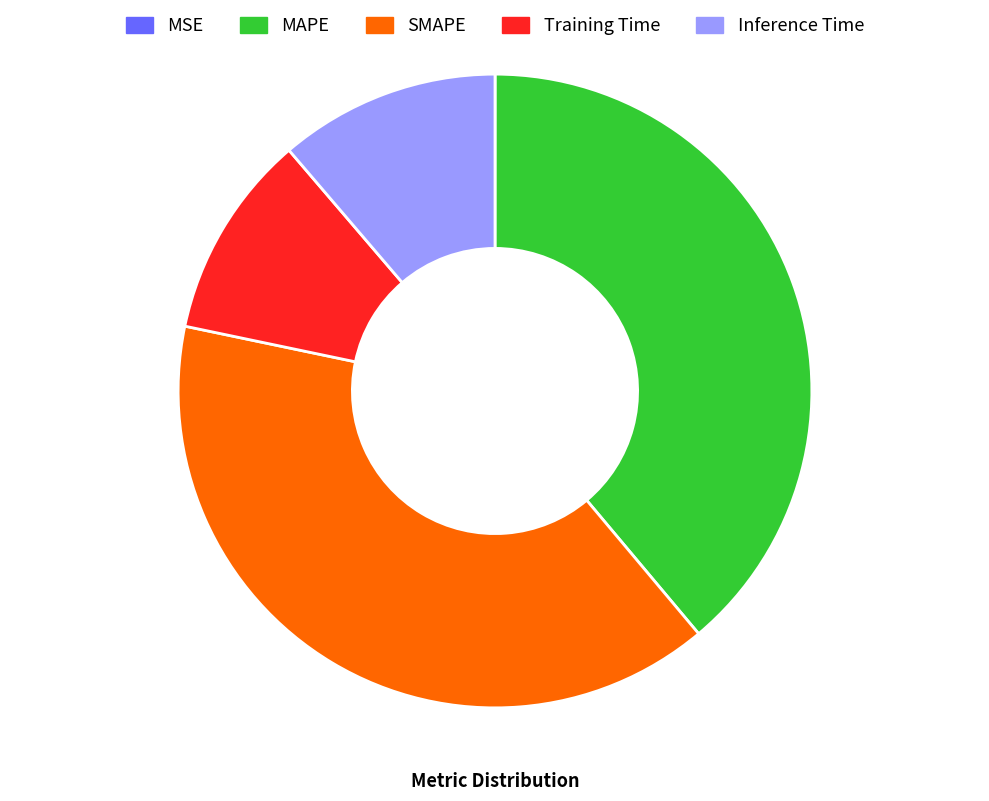

Combined, do Training Time and MAPE account for over 50%?

No